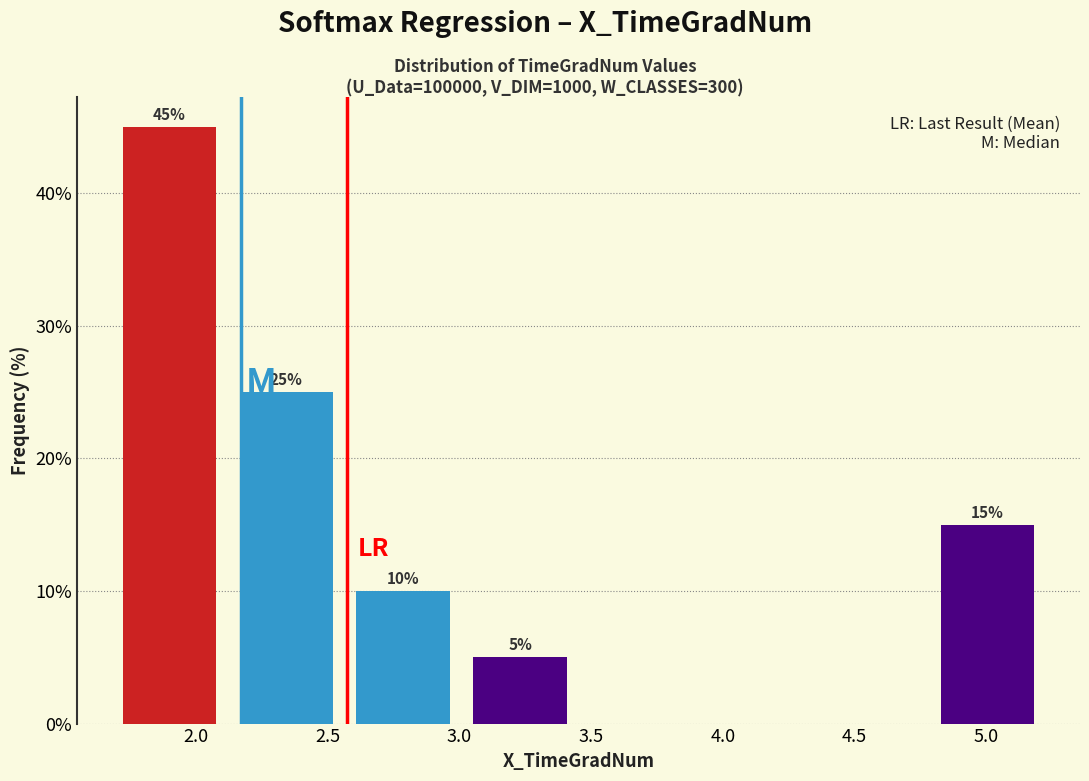

Over which range of the x-axis is the bar tallest?

1.70 to 2.10